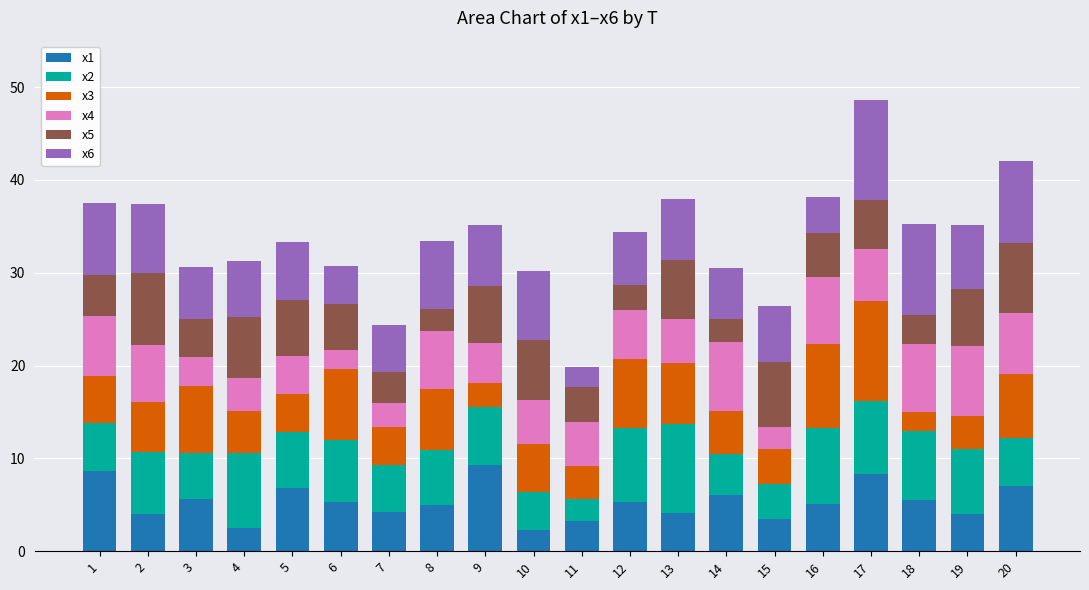

What is the total value across all series at 10?

30.2